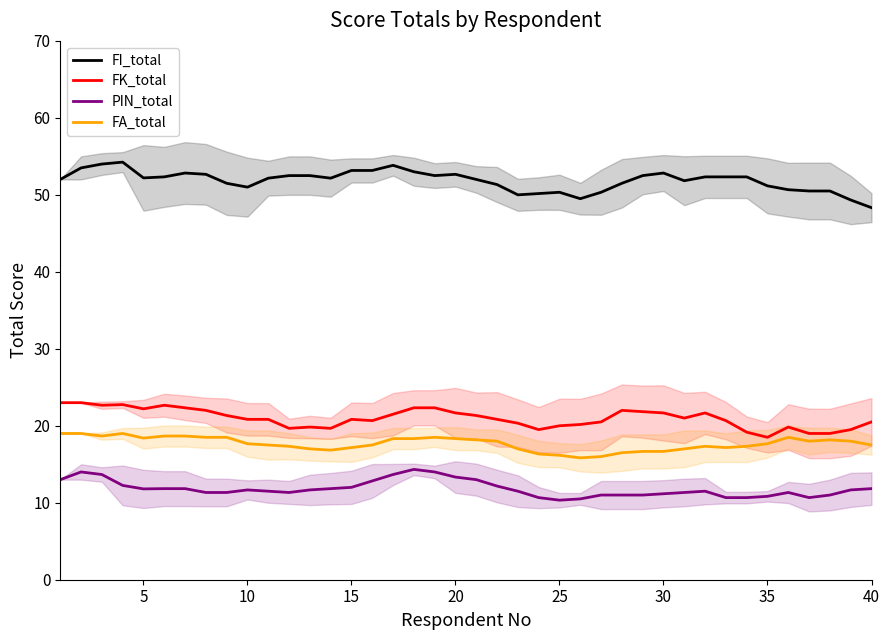

What is the spread (max minus min) of values at 15?

42.0